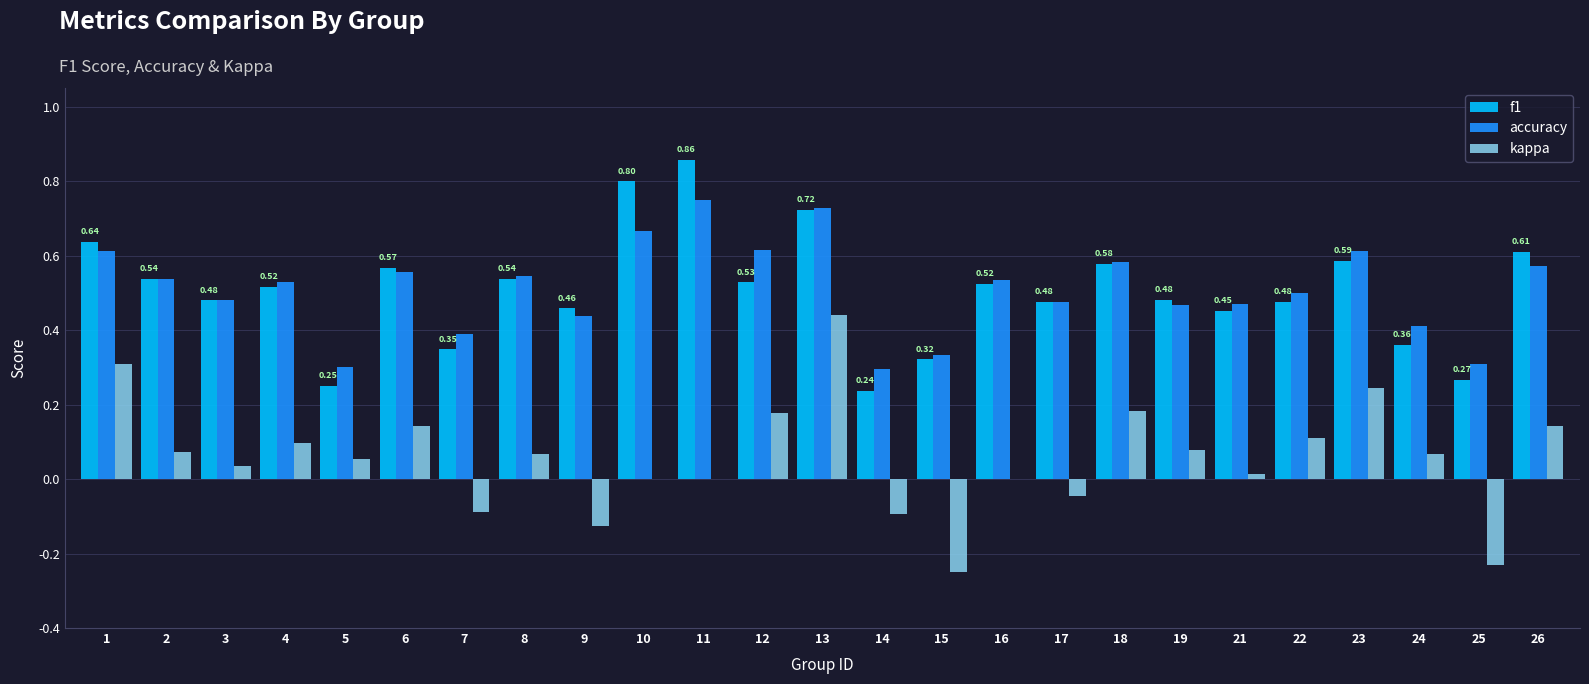

What is the sum of all kappa values?

1.4